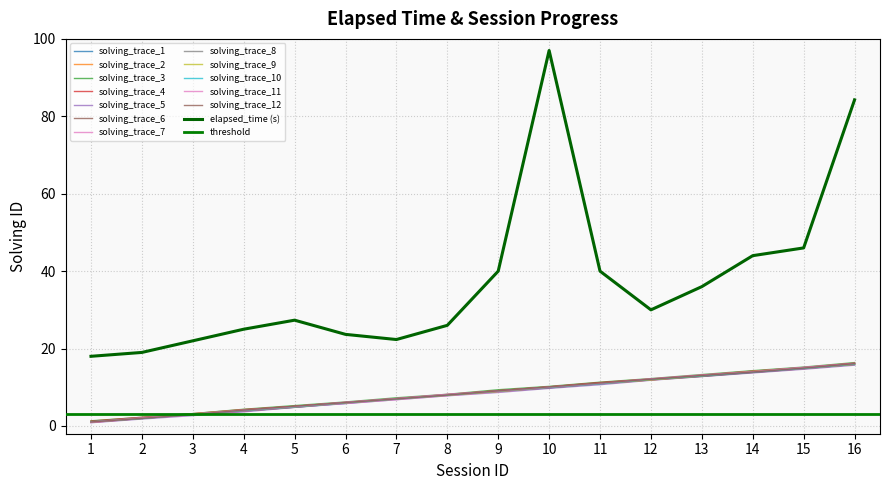

Reading left to right, what are all the values shown in this chart?

solving_id: 0.9	1.9	3.0	3.9	4.8	5.9	6.9	7.9	8.9	9.9	10.9	11.9	12.8	13.8	14.8	15.9
elapsed_time: 18.0	19.0	22.0	25.0	27.3	23.7	22.3	26.0	40.0	97.0	40.0	30.0	36.0	44.0	46.0	84.2